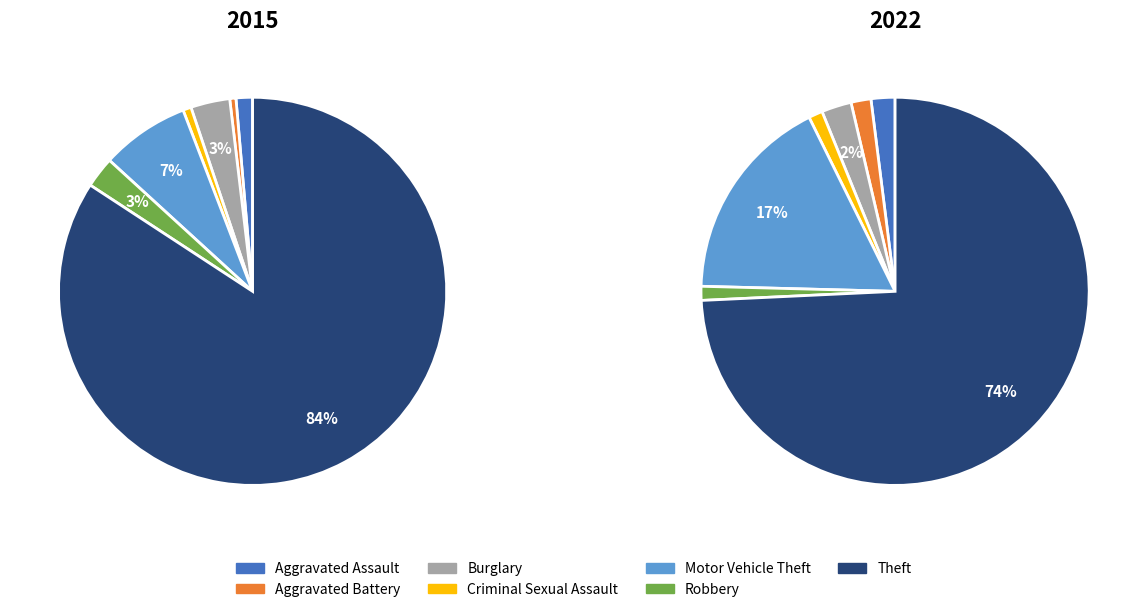

What percentage do 3 and 5 together represent?

3.3%